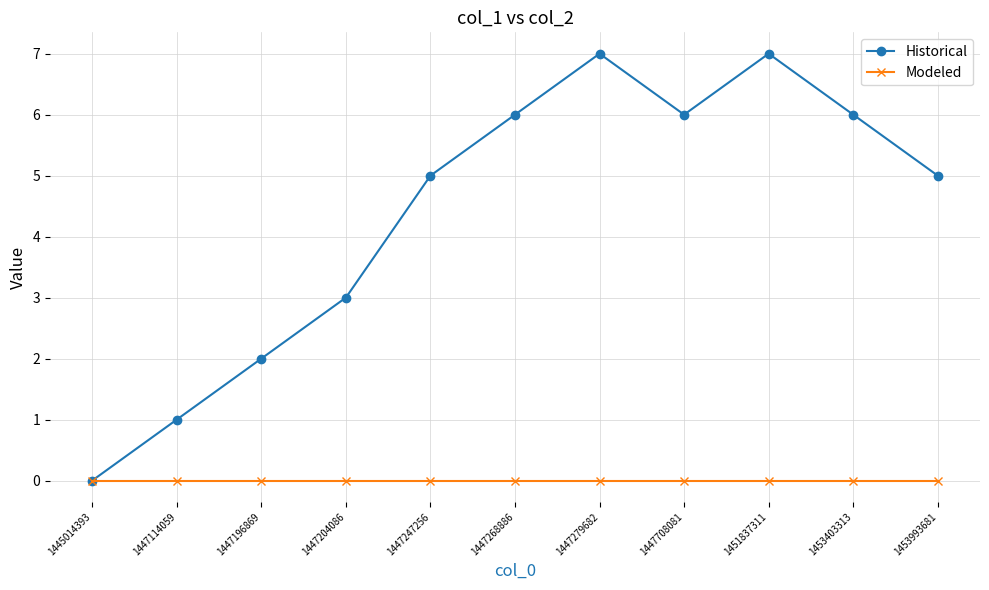

Does the chart display data point markers on the line(s)?

Yes